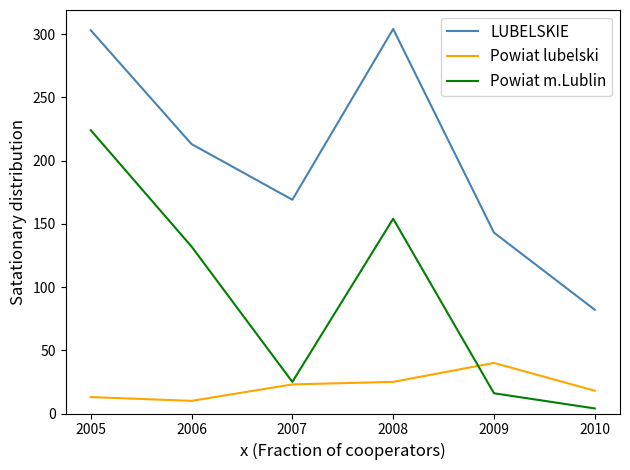

What is the total value across all series at 2006?

355